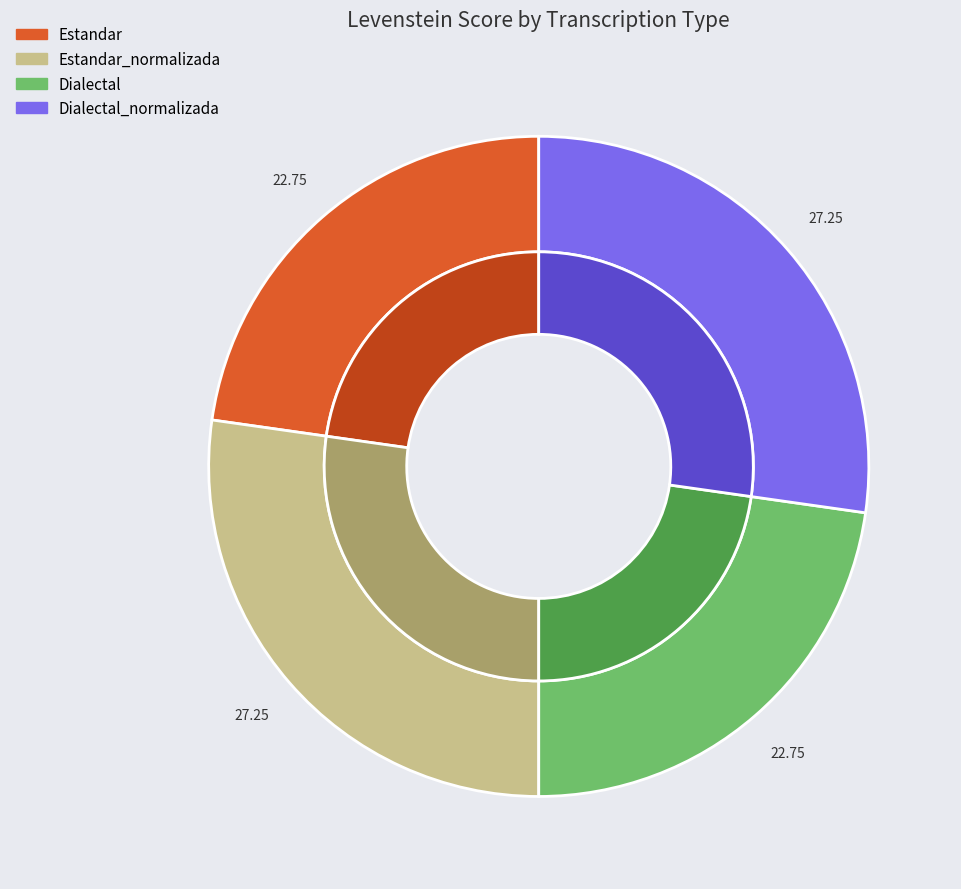

What percentage is the Dialectal slice, to the nearest percent?

23%